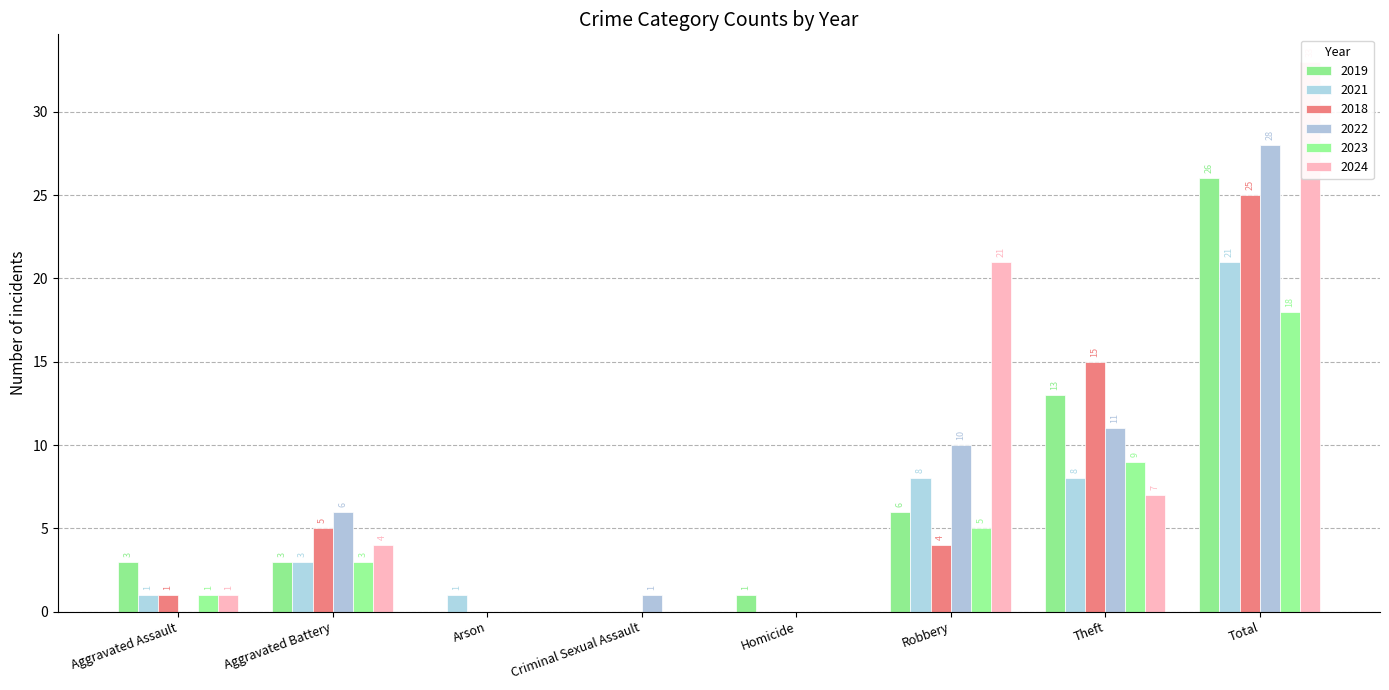

What is the highest value of the 2022 series?

28